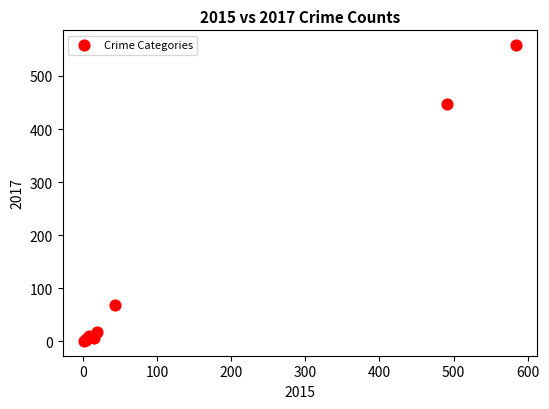

What Y value in the scatter plot is closest to 279?

447